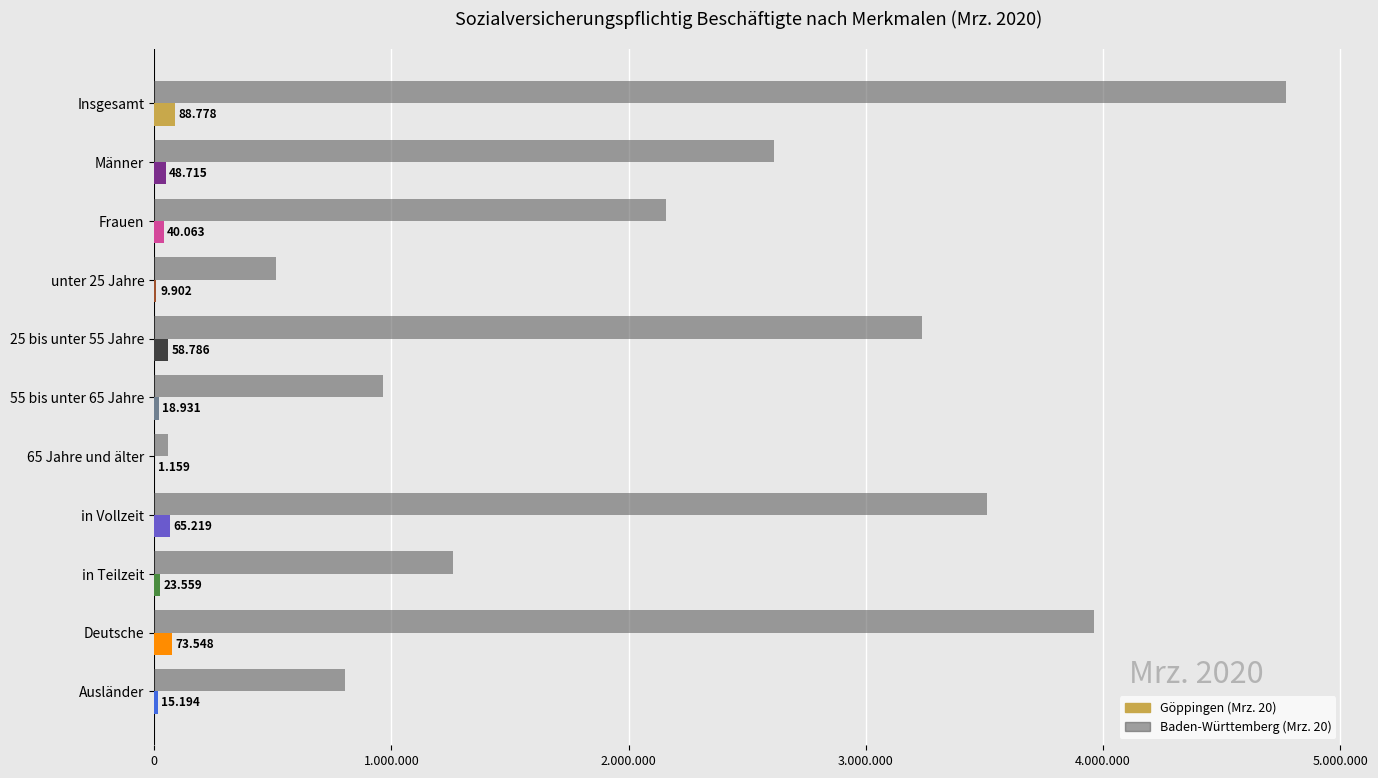

Reading left to right, extract all data points from this chart.

Göppingen (Mrz. 20): 88778	48715	40063	9902	58786	18931	1159	65219	23559	73548	15194
Baden-Württemberg (Mrz. 20): 4771610	2612716	2158894	513799	3235399	964667	57744	3511088	1260522	3963369	806523